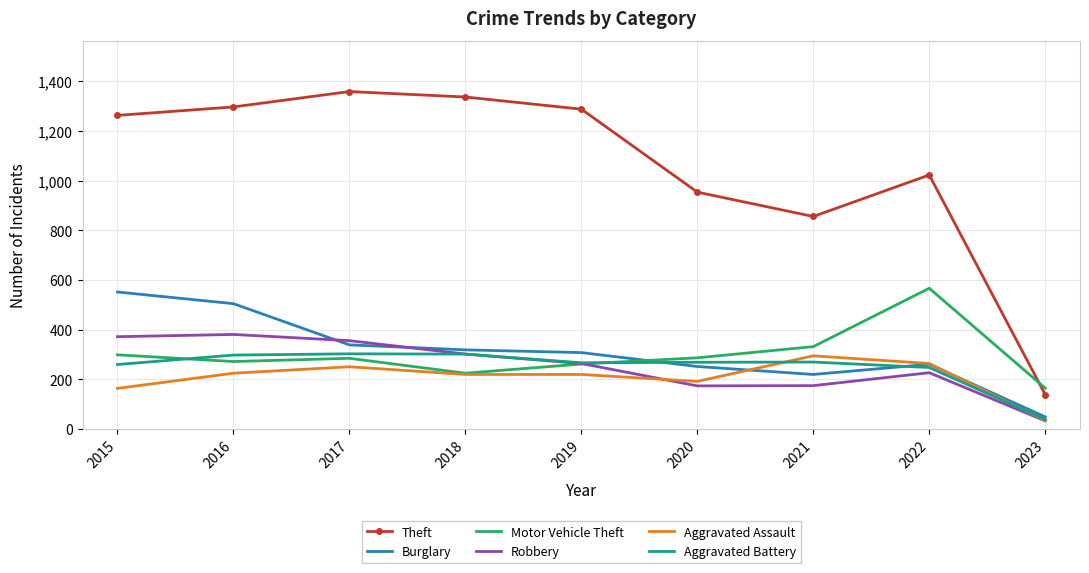

Which series has the largest total across all categories?

Theft